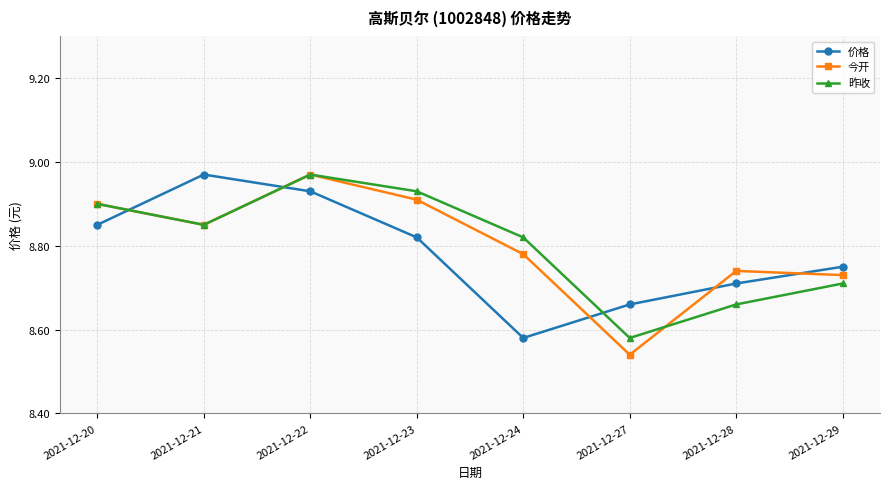

At which label is 昨收 closest to 8?

2021-12-27